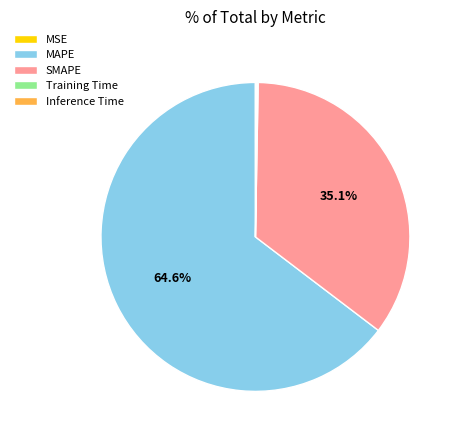

What is the largest slice in the pie chart?

MAPE